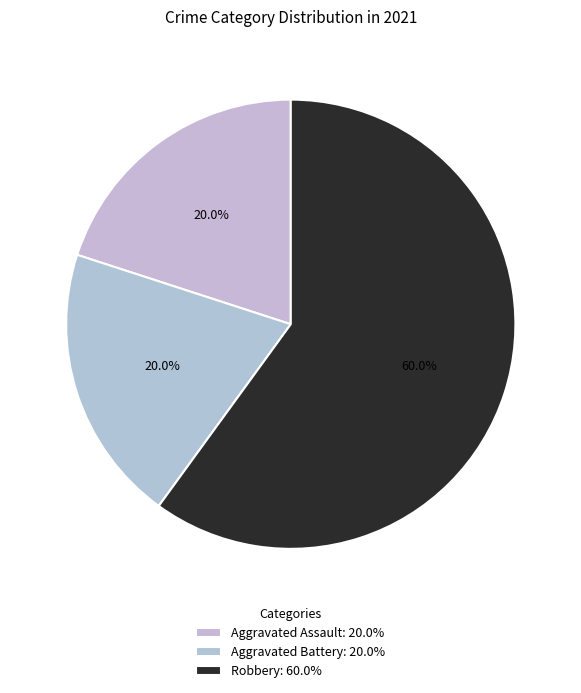

Does any single category account for the majority?

Yes